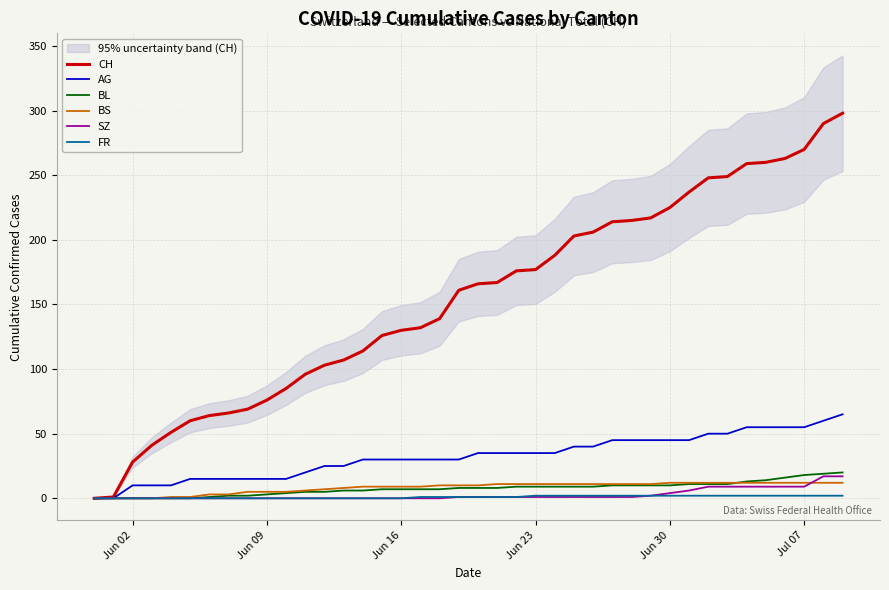

Does the chart display data point markers on the line(s)?

No